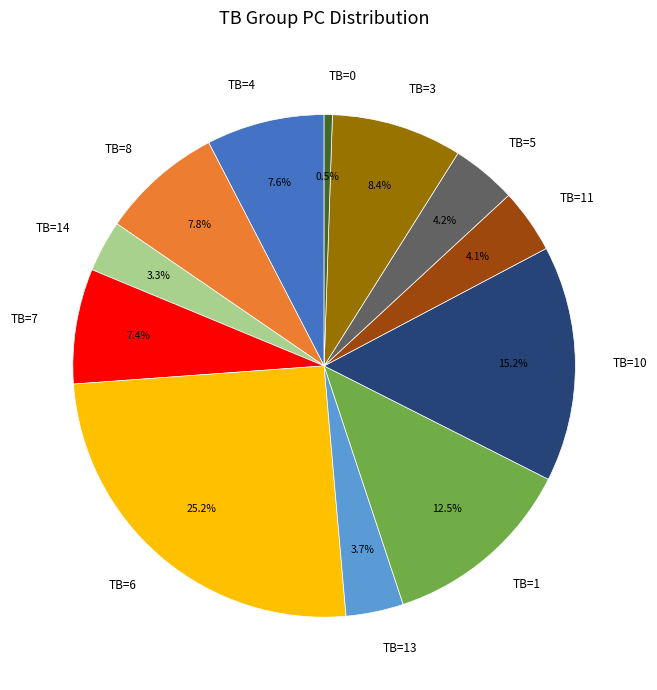

What percentage is NOT represented by TB=1?

87.5%